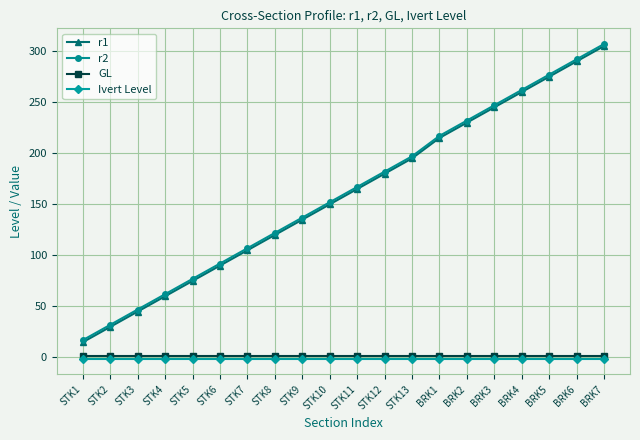

What is the maximum value shown in the chart?

307.0